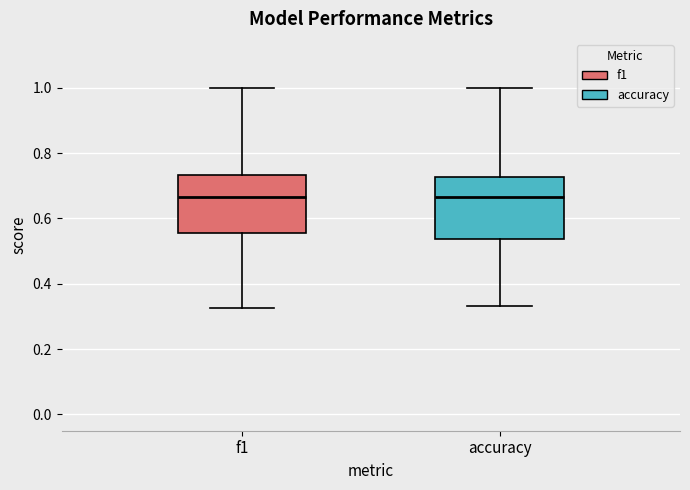

Reading left to right, transcribe this box plot: for each box, give where its median line is, the range the box spans, and where its two whiskers end, as read against the y-axis. The values are not printed on the chart, so give them approximately, as read against the axis.

f1: median 0.66, box 0.56 to 0.74, whiskers 0.32 to 1.00
accuracy: median 0.66, box 0.54 to 0.72, whiskers 0.34 to 1.00